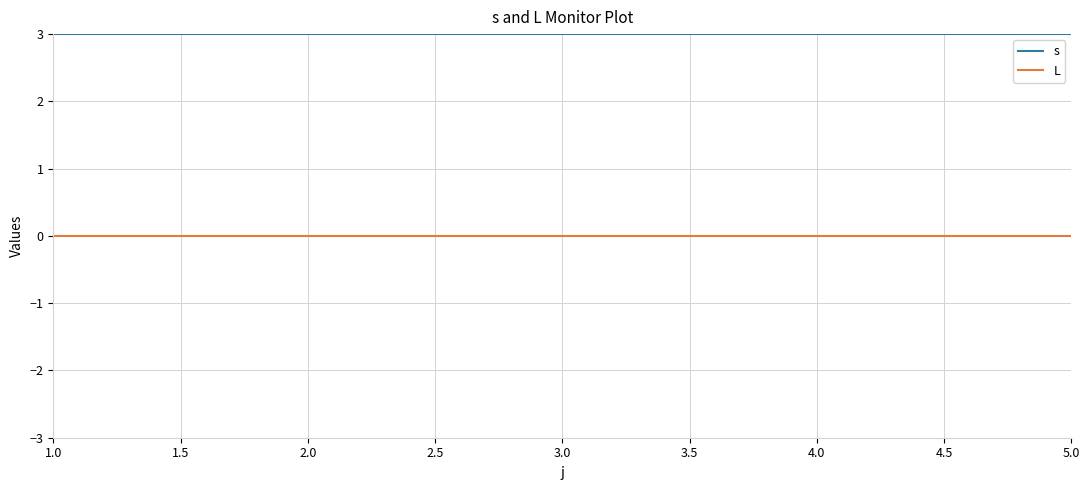

What is the maximum value shown in the chart?

3